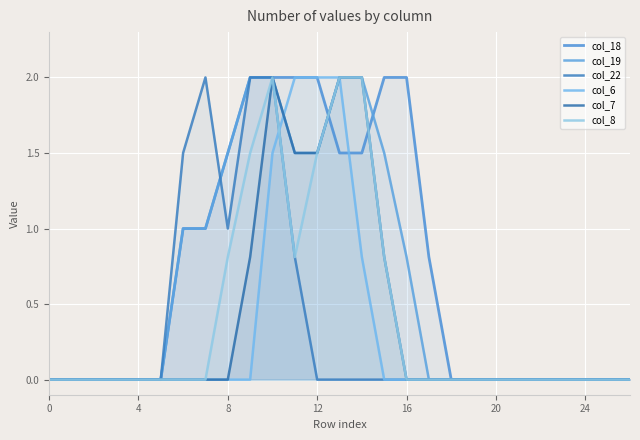

Reading left to right, list all the values displayed in this chart.

col_18: 0.0	0.0	0.0	0.0	0.0	0.0	1.0	1.0	1.5	2.0	2.0	2.0	2.0	1.5	1.5	2.0	2.0	0.8	0.0	0.0	0.0	0.0	0.0	0.0	0.0	0.0	0.0
col_19: 0.0	0.0	0.0	0.0	0.0	0.0	1.0	1.0	1.5	2.0	2.0	1.5	1.5	2.0	2.0	1.5	0.8	0.0	0.0	0.0	0.0	0.0	0.0	0.0	0.0	0.0	0.0
col_22: 0.0	0.0	0.0	0.0	0.0	0.0	1.5	2.0	1.0	2.0	2.0	0.8	0.0	0.0	0.0	0.0	0.0	0.0	0.0	0.0	0.0	0.0	0.0	0.0	0.0	0.0	0.0
col_6: 0.0	0.0	0.0	0.0	0.0	0.0	0.0	0.0	0.0	0.0	1.5	2.0	2.0	2.0	0.8	0.0	0.0	0.0	0.0	0.0	0.0	0.0	0.0	0.0	0.0	0.0	0.0
col_7: 0.0	0.0	0.0	0.0	0.0	0.0	0.0	0.0	0.0	0.8	2.0	1.5	1.5	2.0	2.0	0.8	0.0	0.0	0.0	0.0	0.0	0.0	0.0	0.0	0.0	0.0	0.0
col_8: 0.0	0.0	0.0	0.0	0.0	0.0	0.0	0.0	0.8	1.5	2.0	0.8	1.5	2.0	2.0	0.8	0.0	0.0	0.0	0.0	0.0	0.0	0.0	0.0	0.0	0.0	0.0